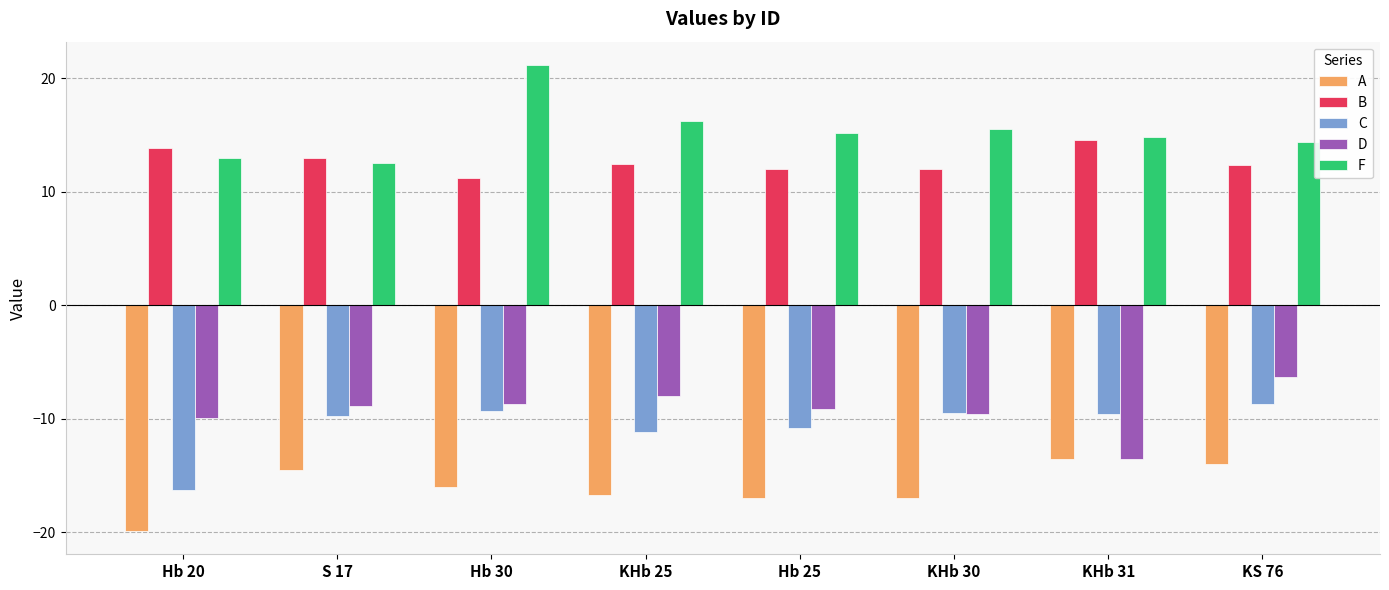

Is the value of F at KHb 30 greater than the value of C at S 17?

Yes